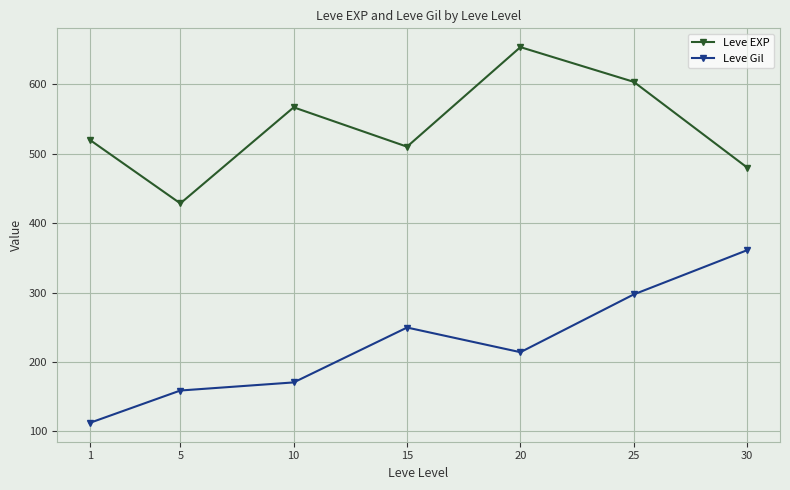

At which label does Leve Gil reach its minimum?

1